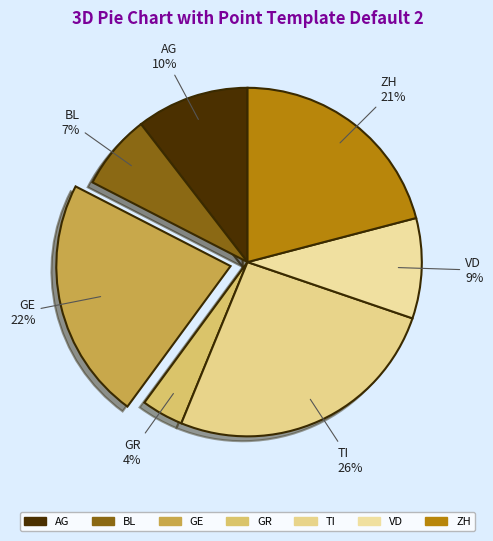

Between VD and GE, which is larger?

GE